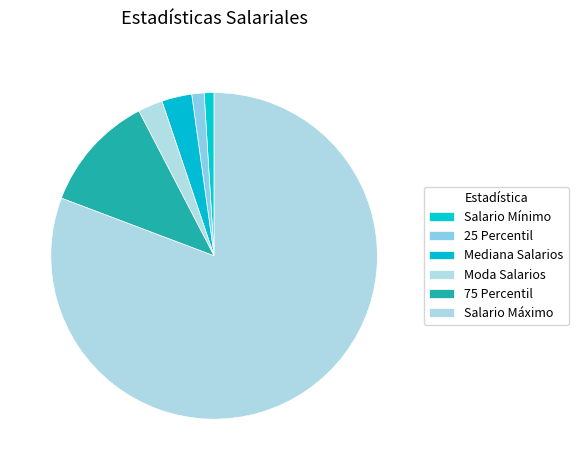

How many segments does this pie chart have?

6